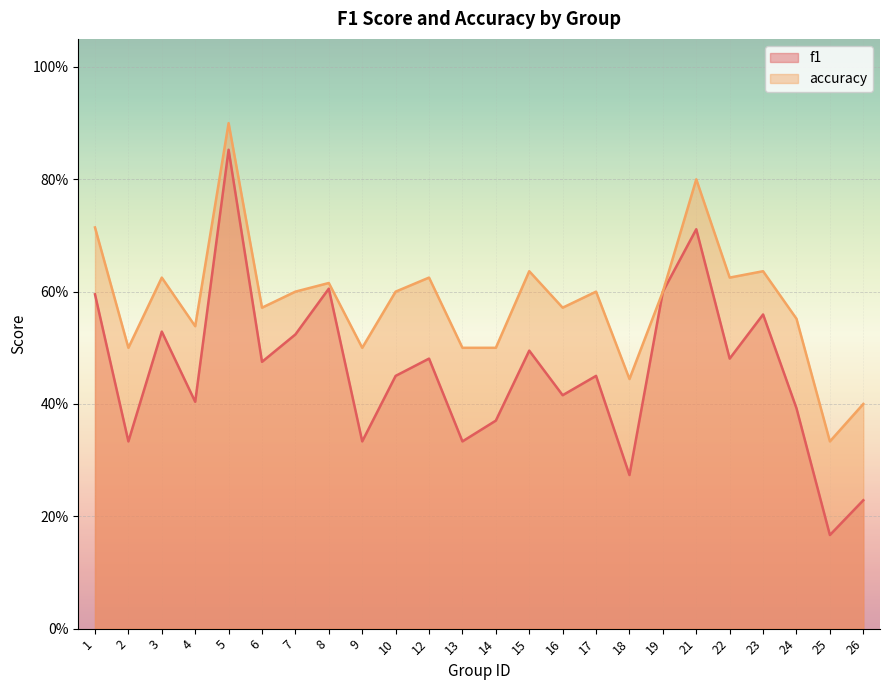

How many data points does each series have?

24